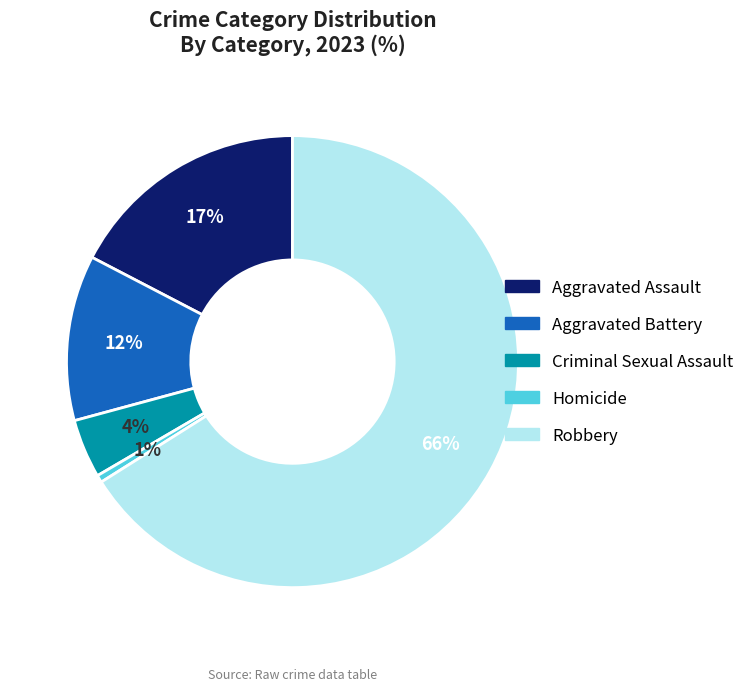

To the nearest percent, what is the difference between the Criminal Sexual Assault and Aggravated Assault slice percentages?

13%